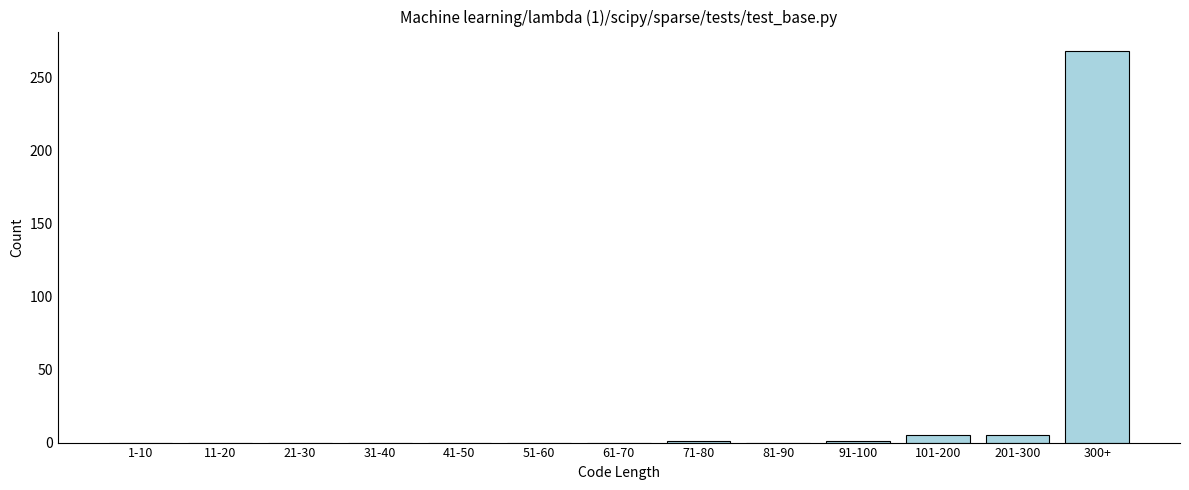

The value at 41-50 is 0. True or false?

True